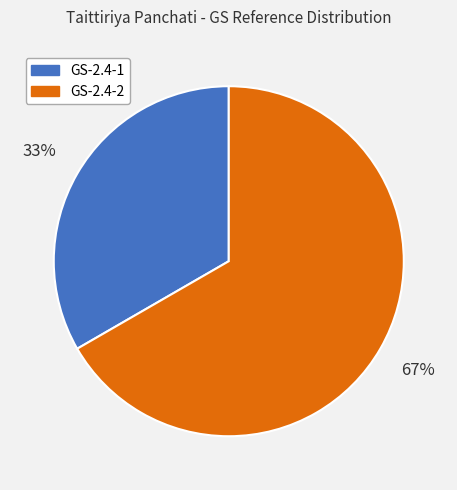

Count the number of slices in the pie.

2